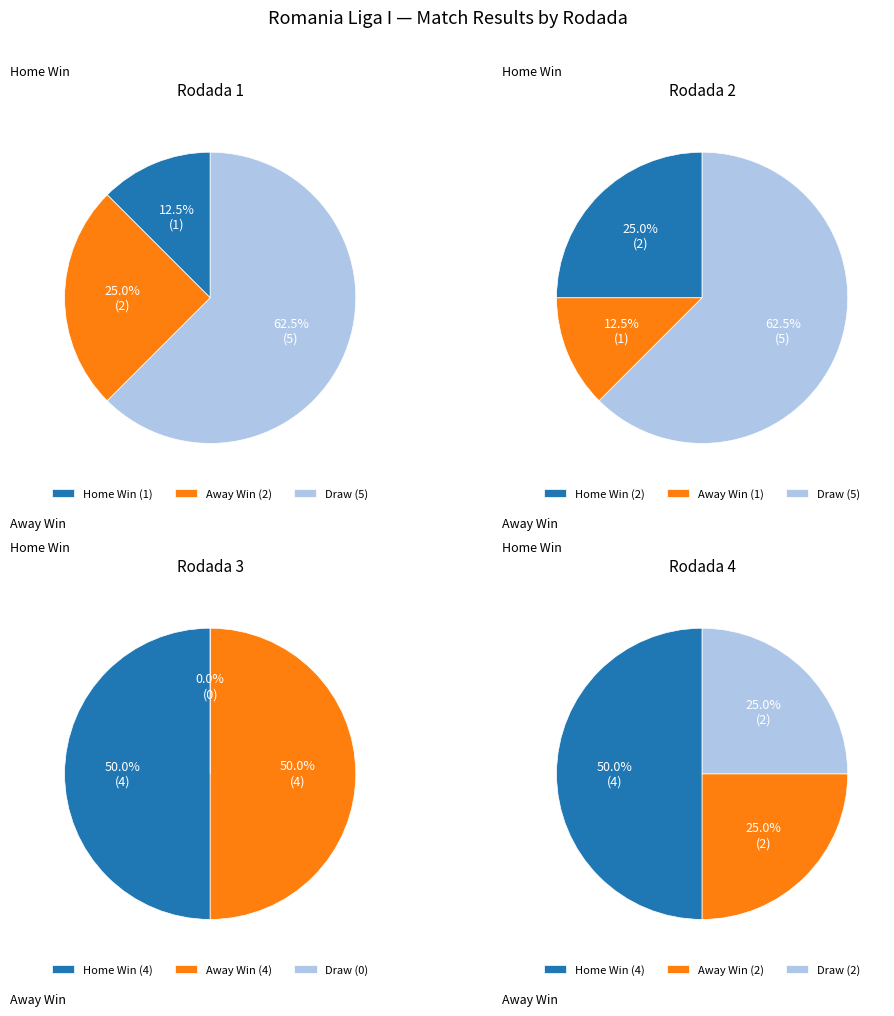

What is the spread (max minus min) of values at Rodada 1?

4